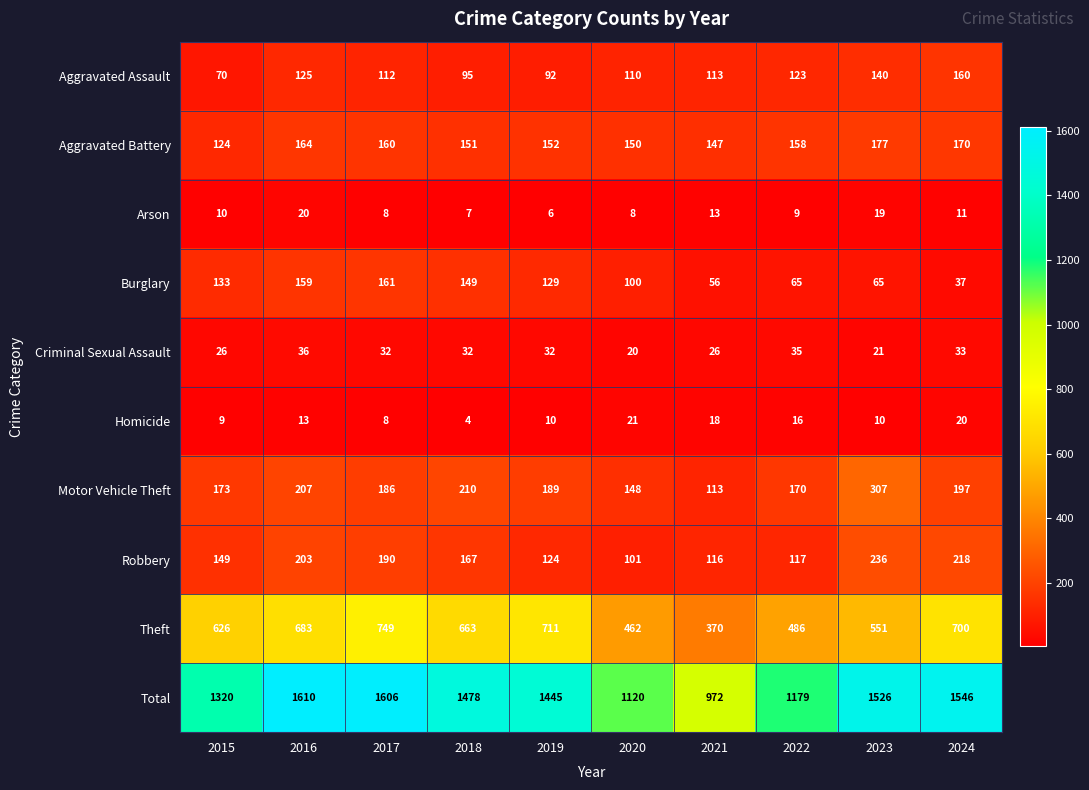

What is the spread (max minus min) of values at 2018?

1474